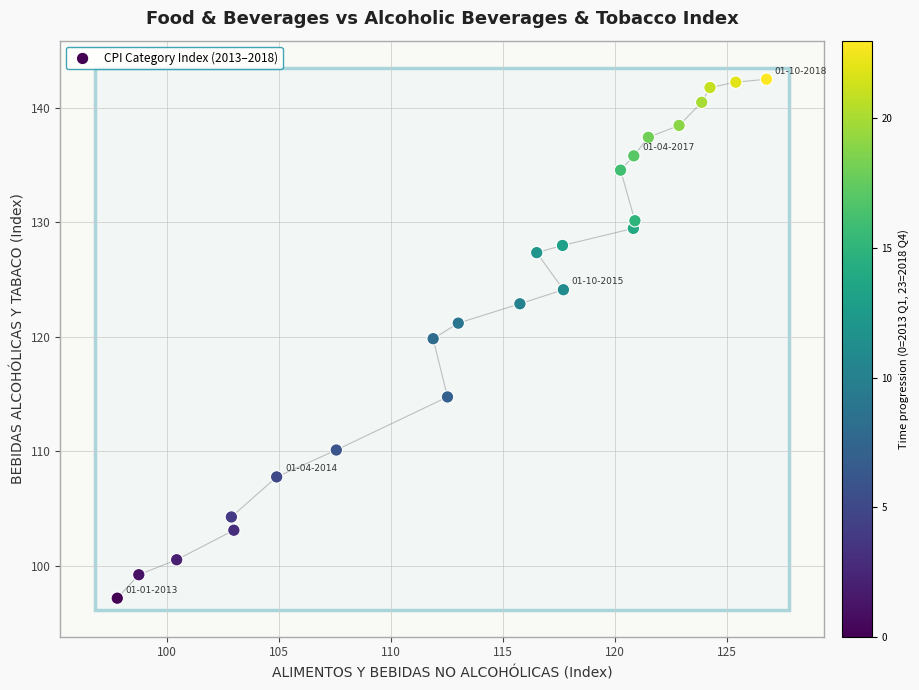

What is the range of X values (max minus min)?

29.0